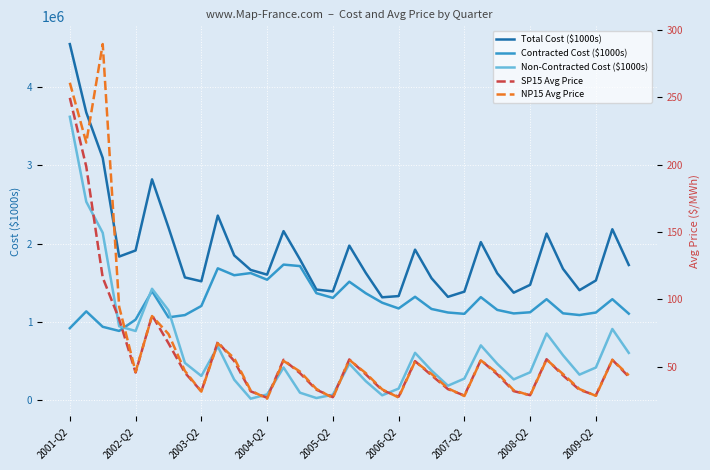

Which category has the highest value in the Non-Contracted Cost ($1000s) series?

2001-Q2